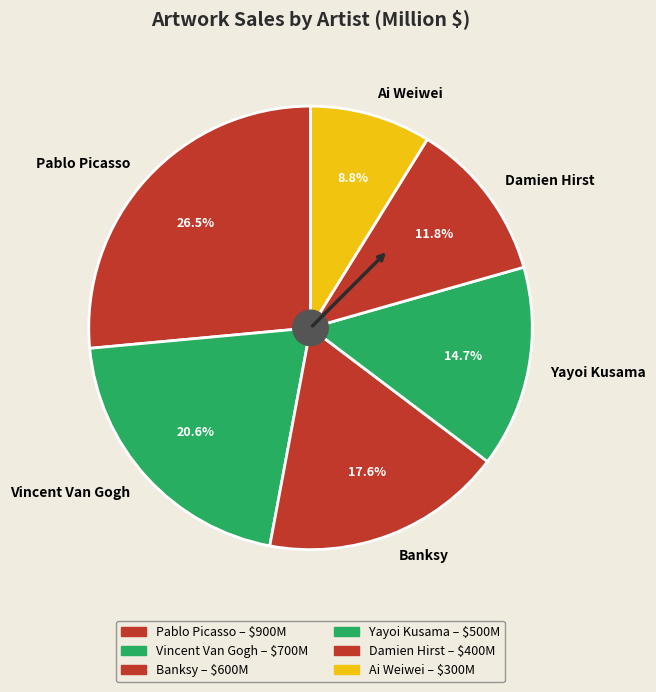

Does Yayoi Kusama account for over 50% of the chart?

No